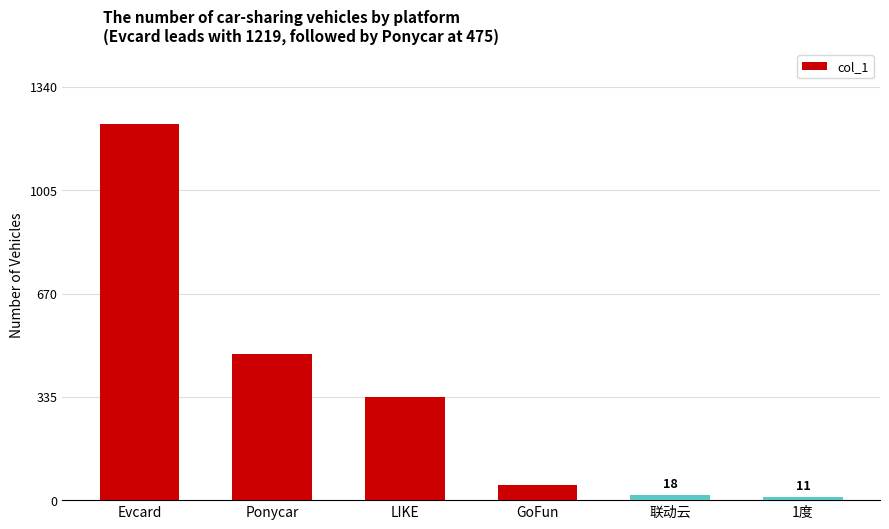

Reading left to right, extract all data points from this chart.

Evcard=1219.0	Ponycar=475.0	LIKE=335.3	GoFun=50.0	联动云=18.0	1度=11.0